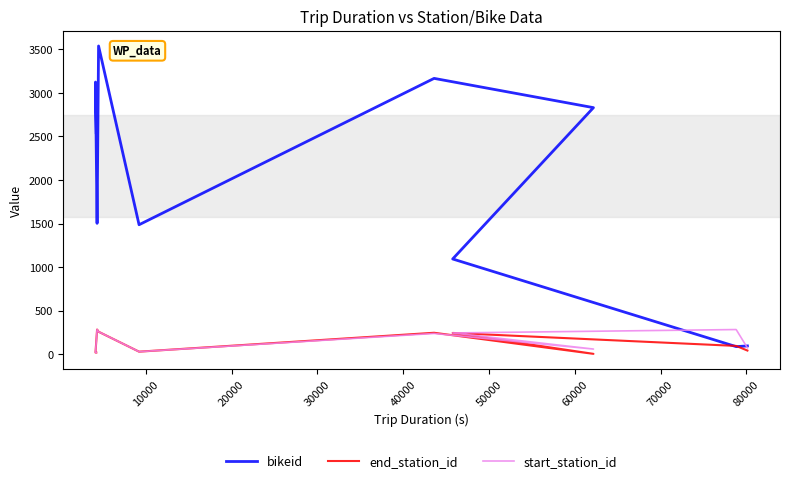

What are all the series names shown in the legend?

bikeid, end_station_id, start_station_id